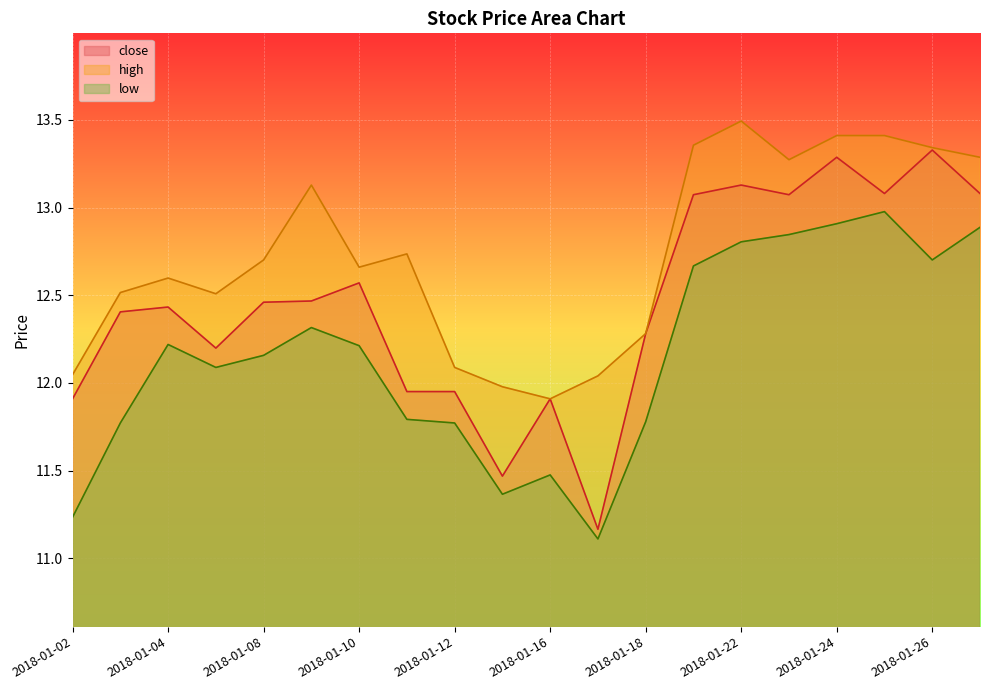

What is the difference between the highest and lowest values at 2018-01-29?

0.4